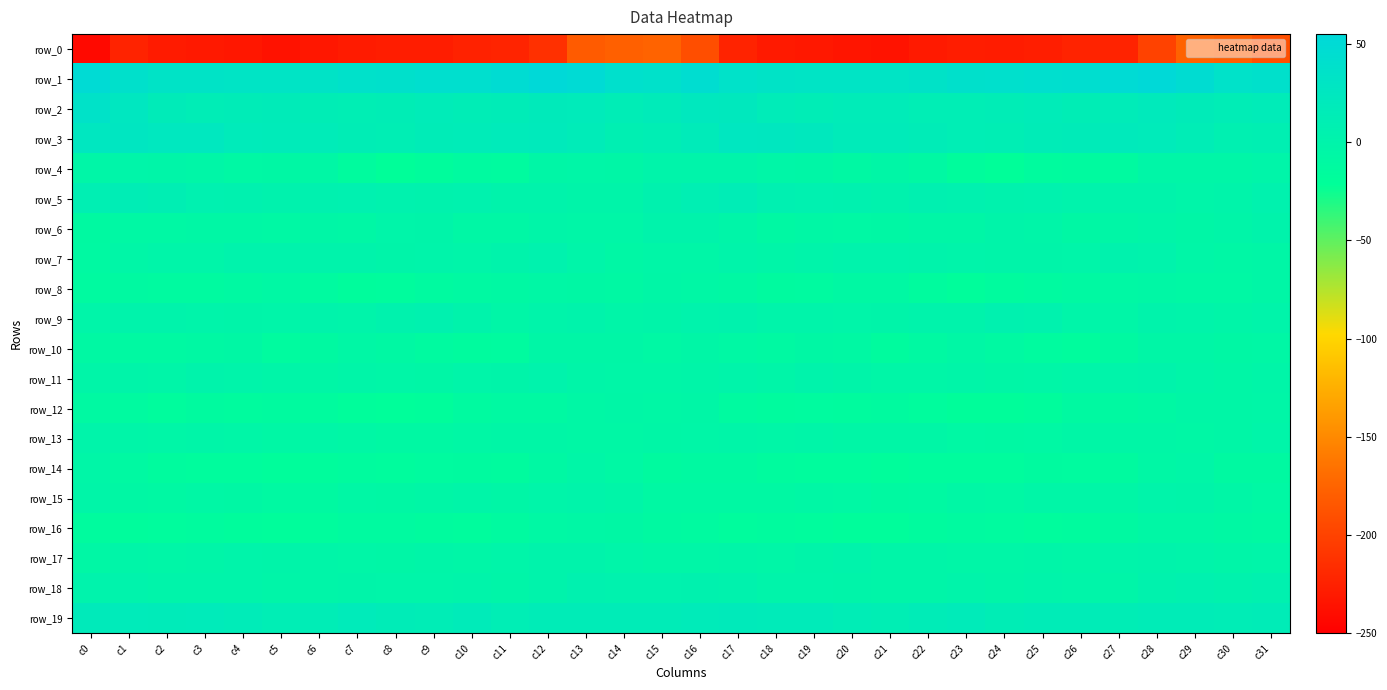

Read the row_6 value at c8.

-2.0